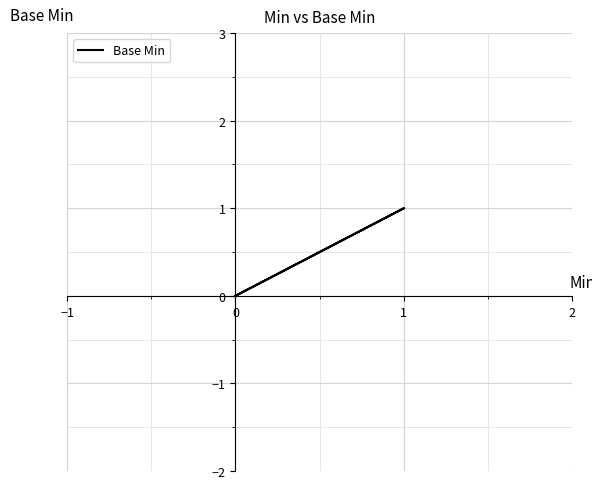

How many points are higher than both their immediate neighbors (excluding endpoints)?

1